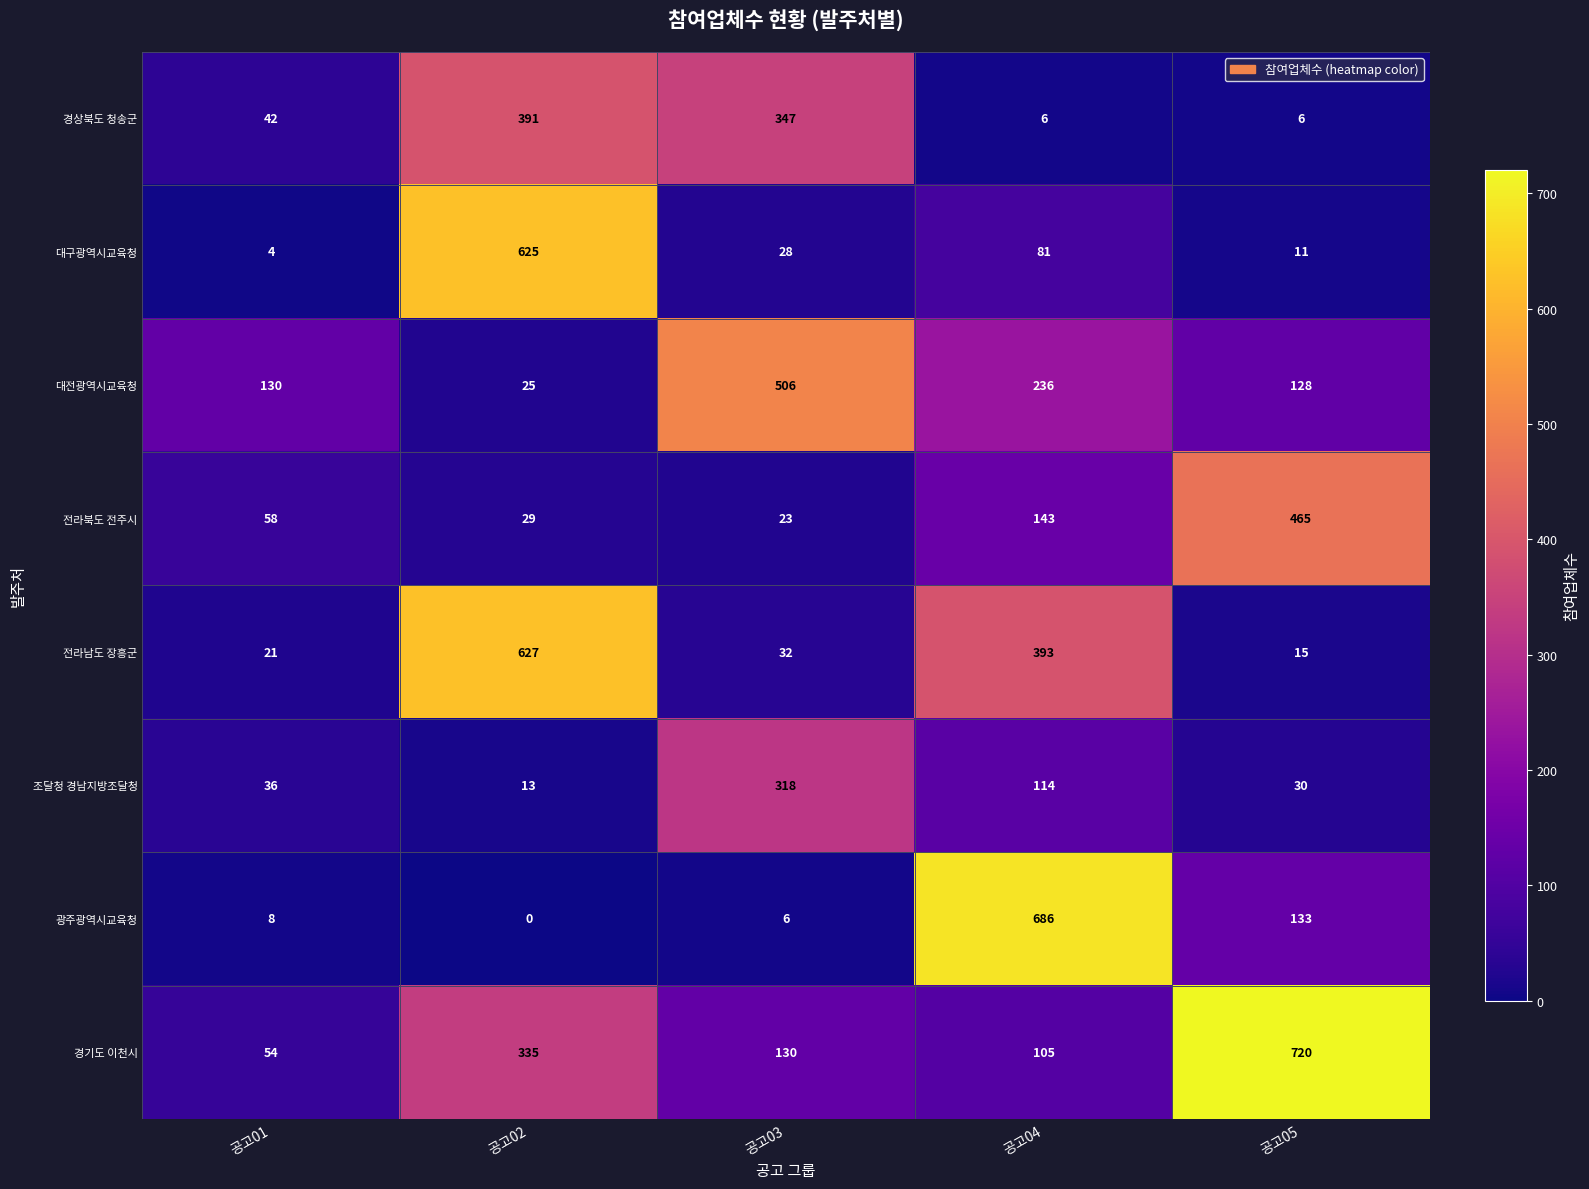

At which category does the chart reach its peak across all series?

공고05